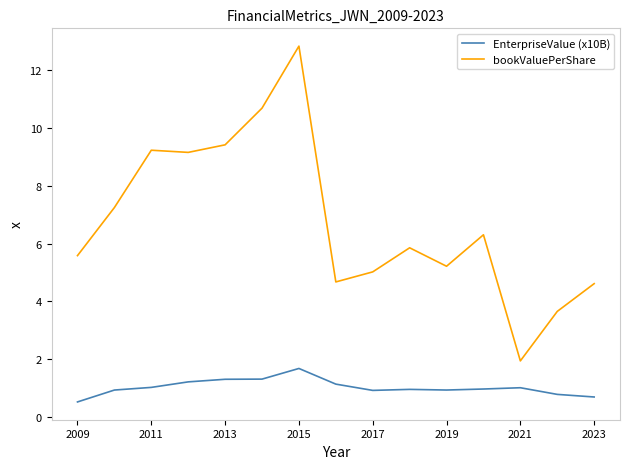

Rank the series by their maximum value, from lowest to highest.

EnterpriseValue (x10B), bookValuePerShare